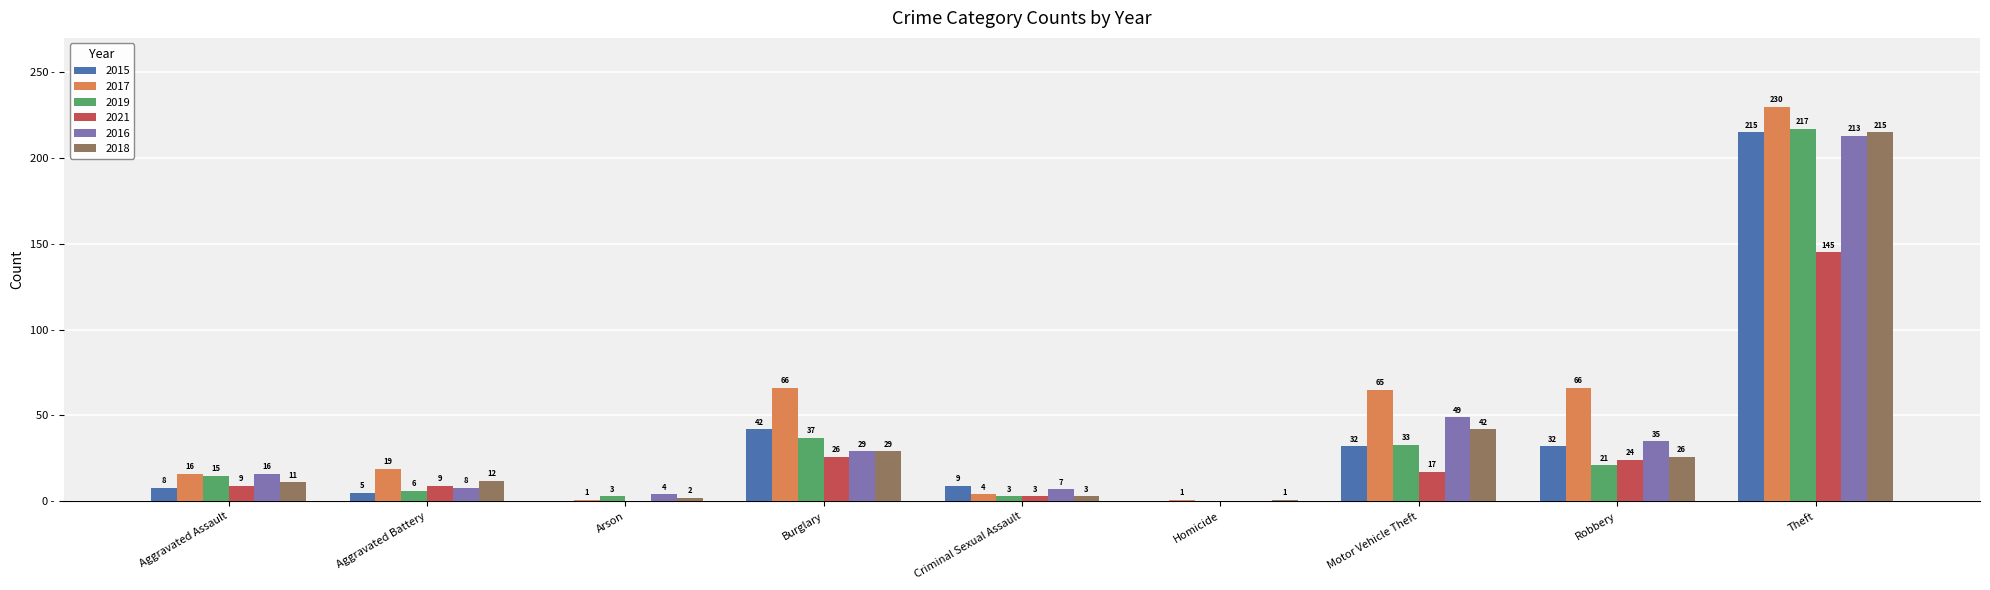

Which label corresponds to the largest value in the chart?

Theft